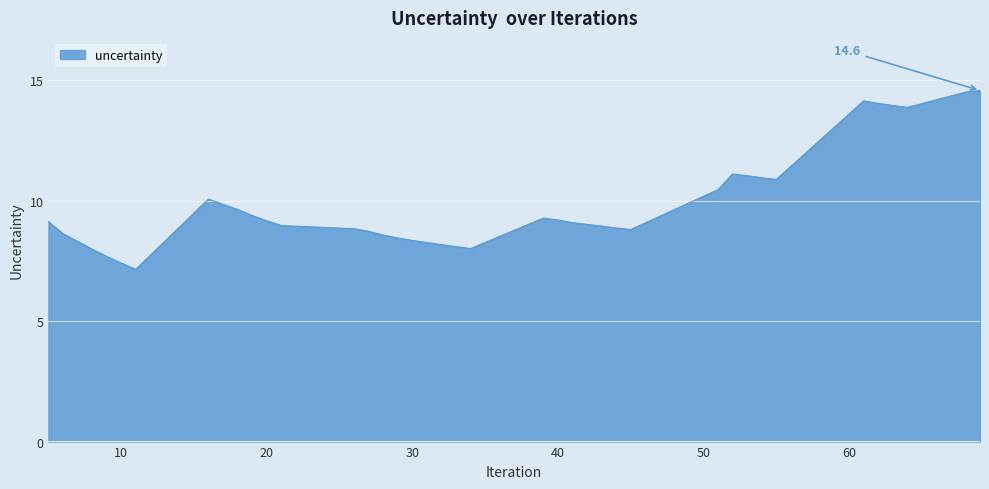

What is the greatest value displayed?

14.6